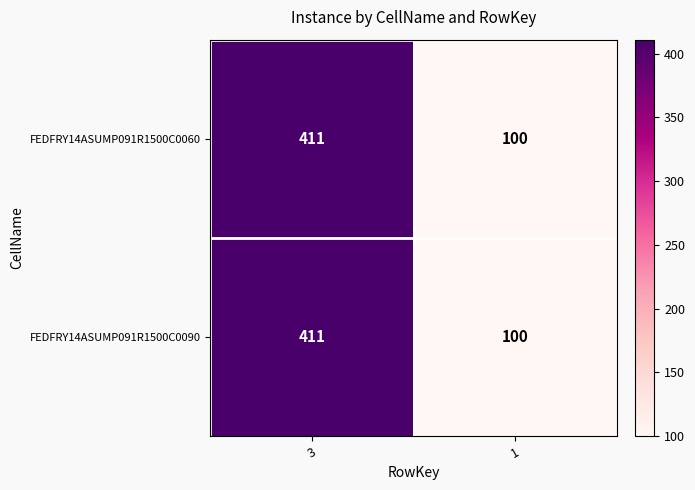

What is the average value of the FEDFRY14ASUMP091R1500C0060 series?

256